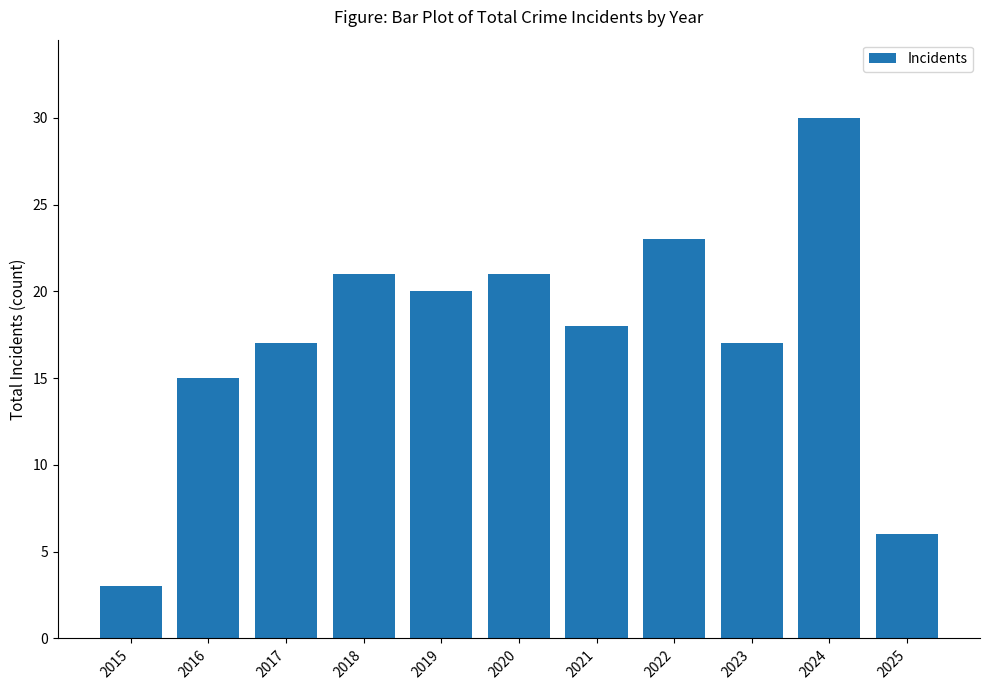

What is the average value?

17